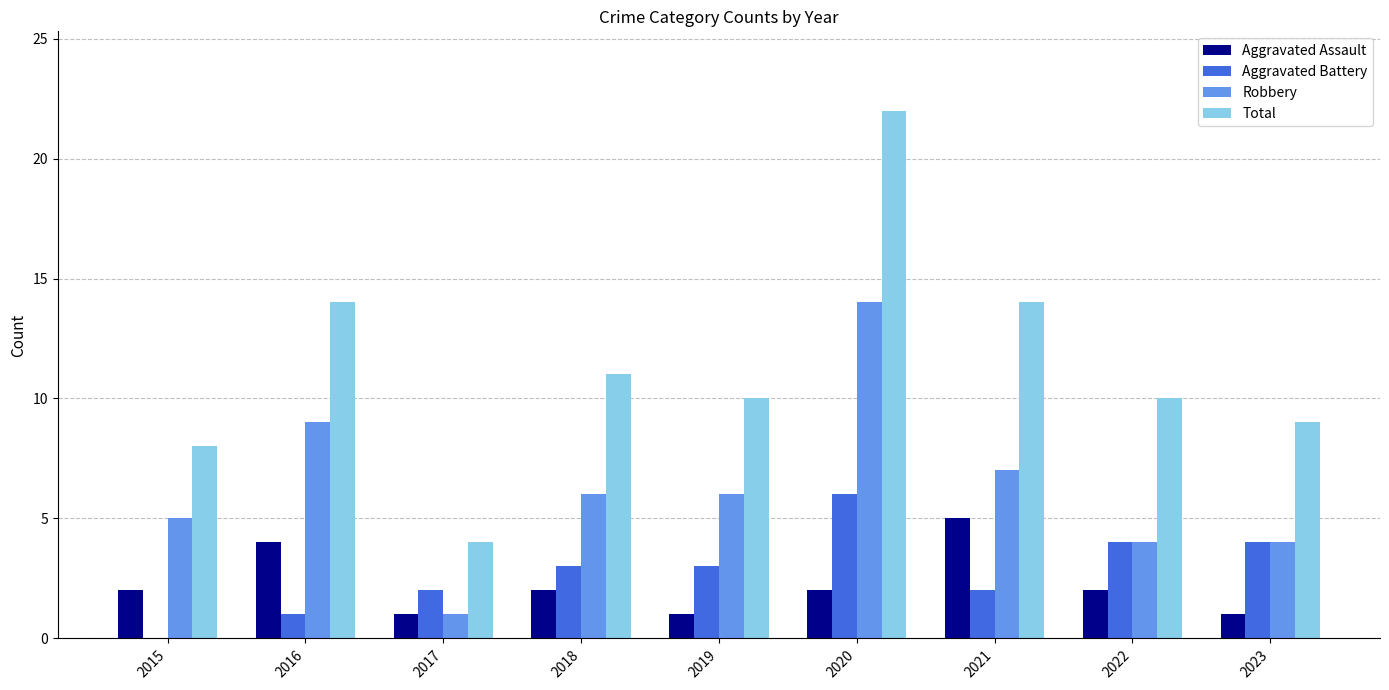

What is the difference between the Aggravated Battery values at 2016 and 2018?

2